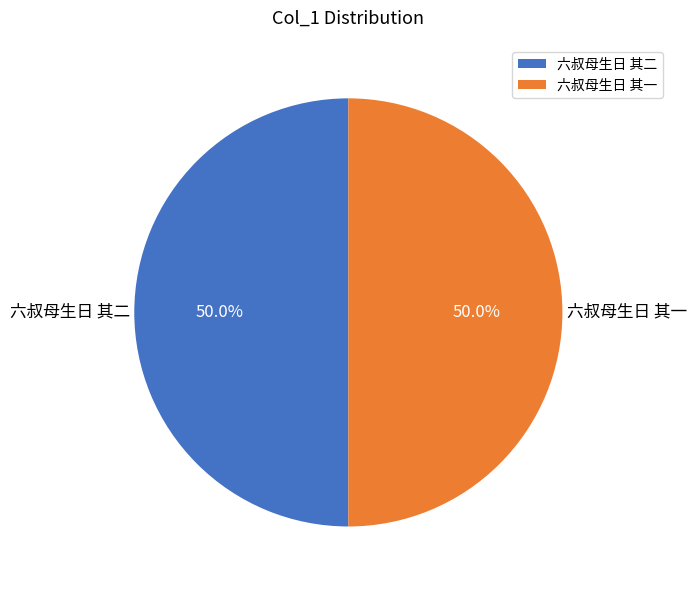

The 六叔母生日 其一 slice represents 43% of the pie. True or false?

False